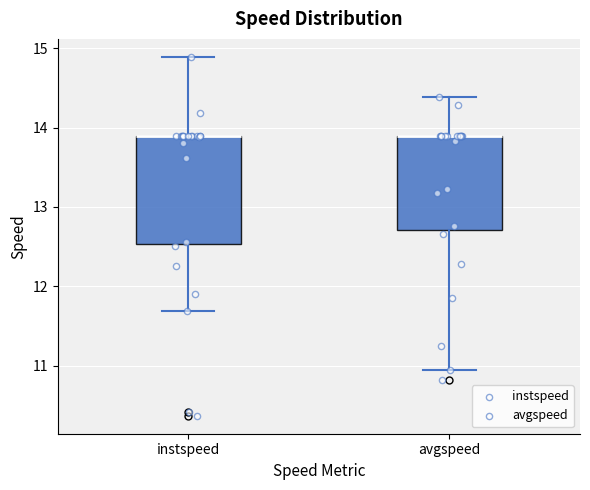

Reading left to right, transcribe this box plot: for each box, give where its median line is, the range the box spans, and where its two whiskers end, as read against the y-axis. The values are not printed on the chart, so give them approximately, as read against the axis.

instspeed: median 13.9 (drawn on the box's upper edge), box 12.5 to 13.9, whiskers 11.7 to 14.9
avgspeed: median 13.9 (drawn on the box's upper edge), box 12.7 to 13.9, whiskers 10.9 to 14.4